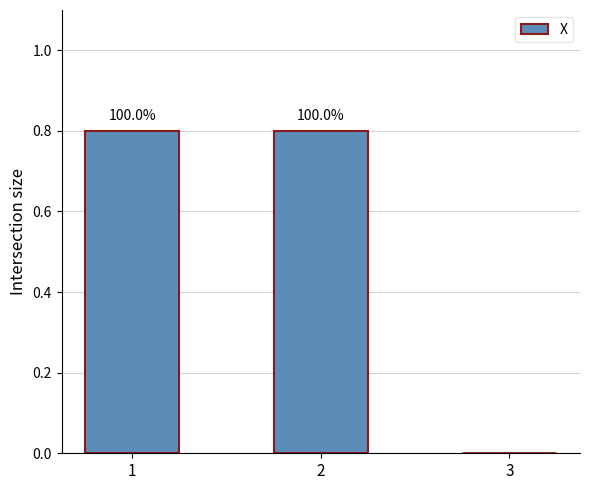

List the labels in order of value, smallest first.

3, 1, 2